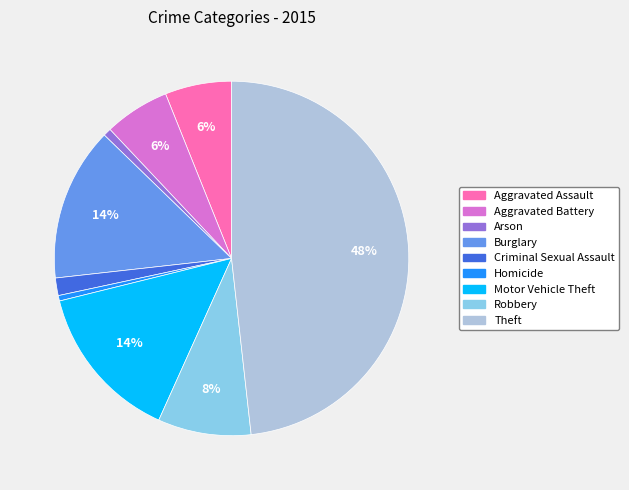

True or false: Theft accounts for 48% of the total.

True